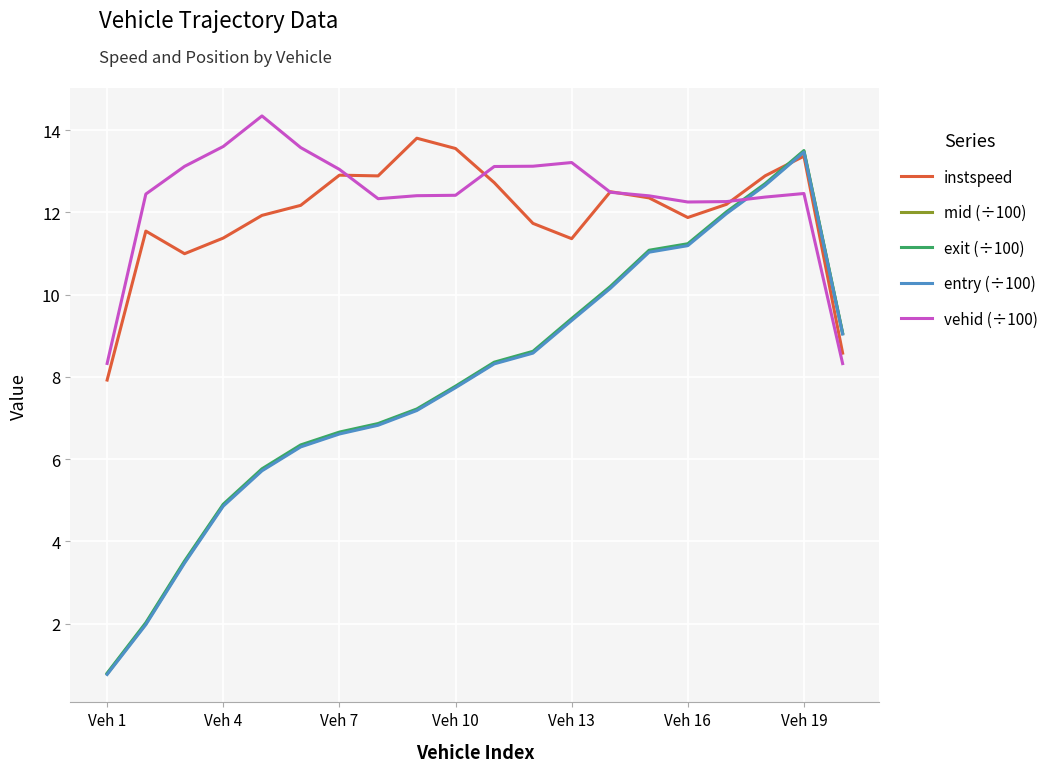

True or false: exit (÷100) and vehid (÷100) intersect in this chart.

True